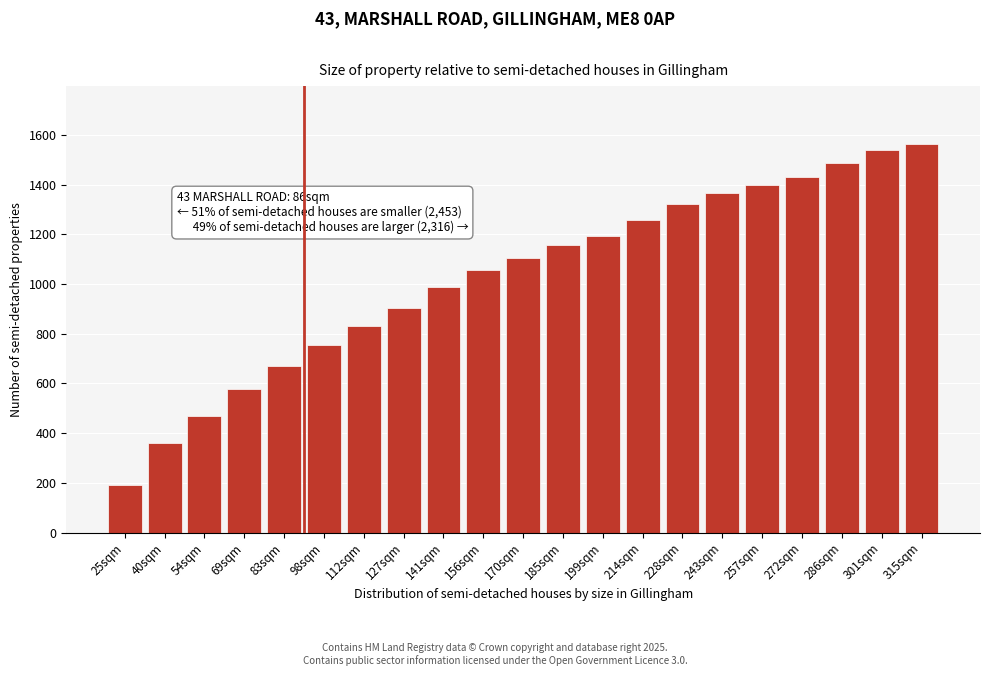

Reading right to left, transcribe all the data shown in this chart.

1563	1539	1489	1431	1399	1369	1321	1259	1193	1157	1105	1057	989	903	831	753	669	577	471	361	193